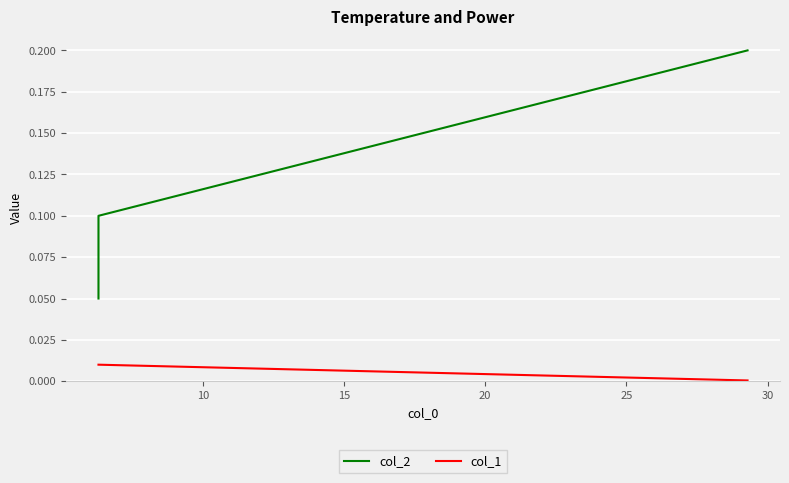

What is the value of the col_2 point at the 4th from the left?

0.2